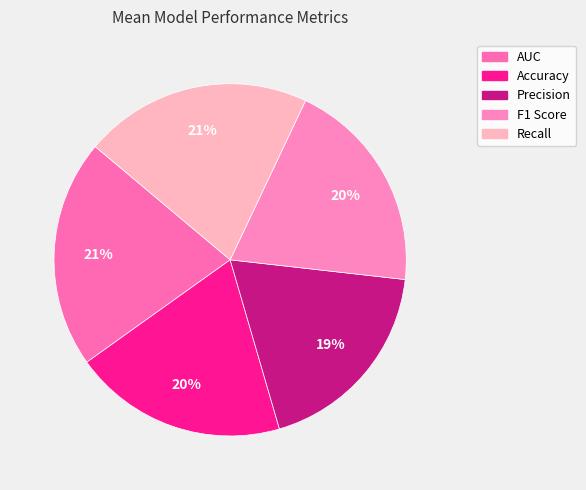

What percentage is the Precision slice, to the nearest percent?

19%